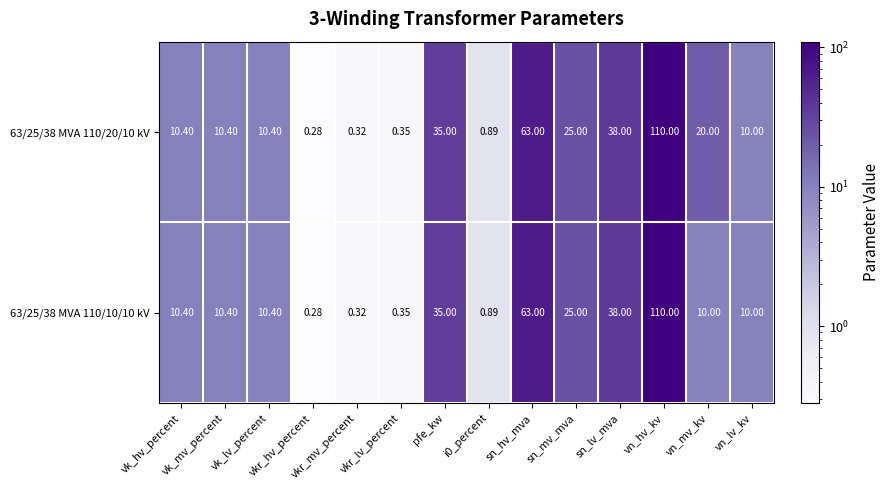

Count the number of data series in this chart.

2